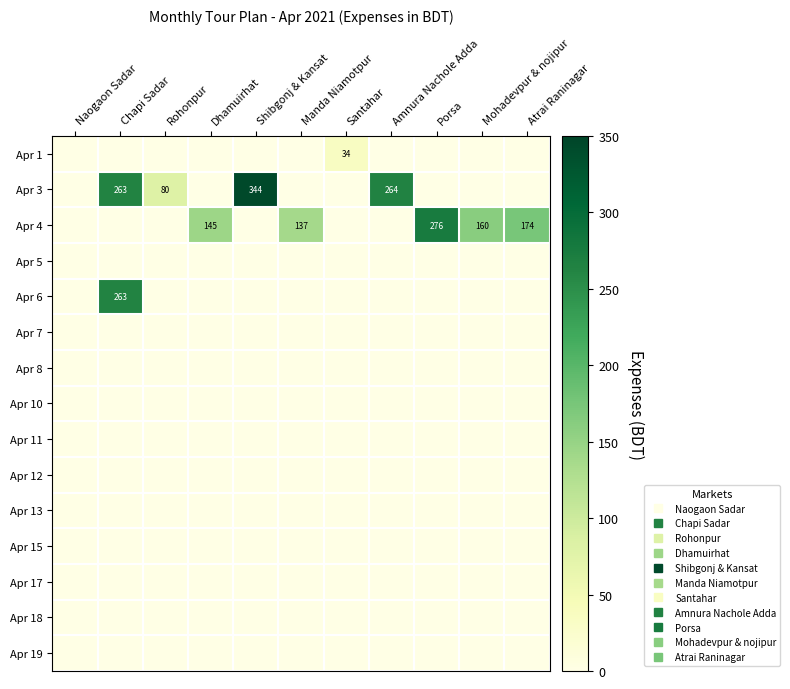

The value of Apr 1 at Mohadevpur & nojipur is 16.6. True or false?

False